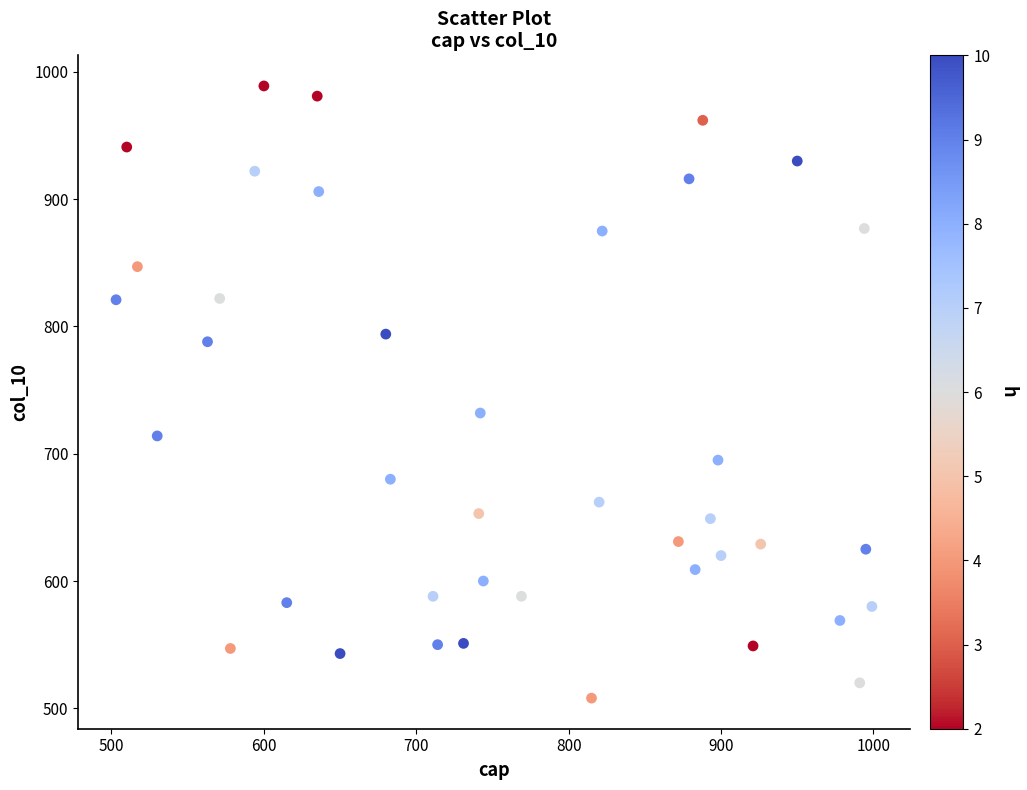

What is the range of Y values (max minus min)?

481